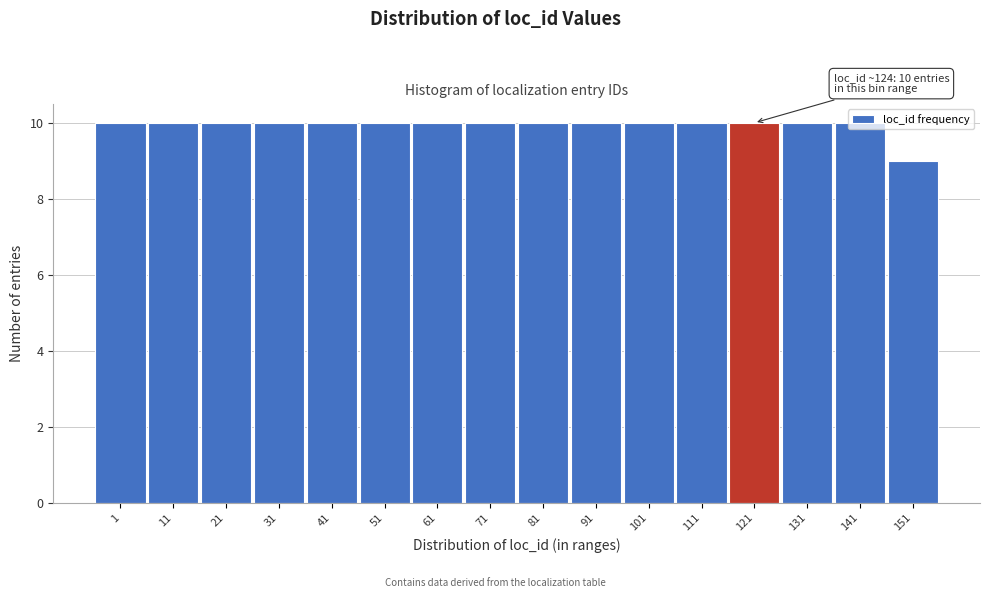

What is the sum of all values?

159